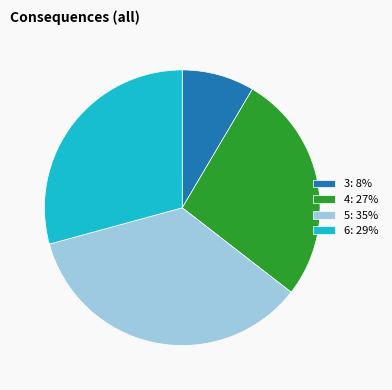

Do 5: 35% and 4: 27% together represent more than half of the pie?

Yes